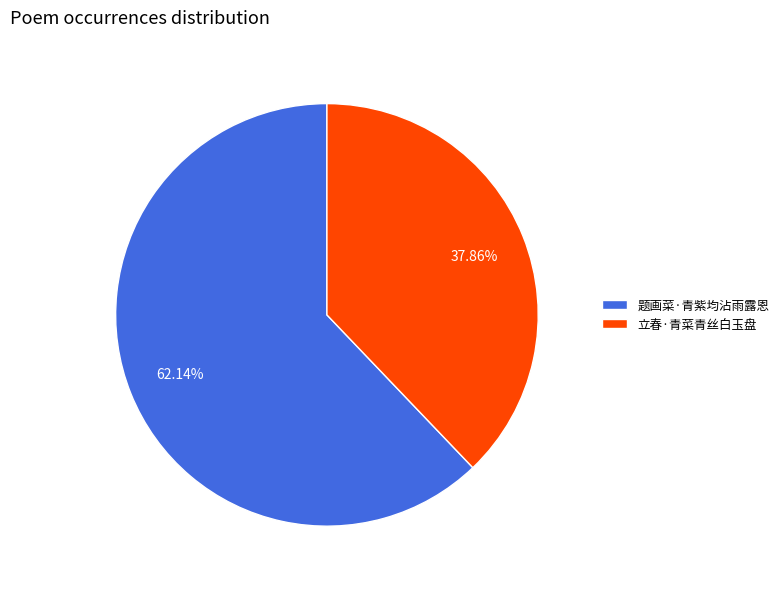

Which has a higher value, 立春·青菜青丝白玉盘 or 题画菜·青紫均沾雨露恩?

题画菜·青紫均沾雨露恩